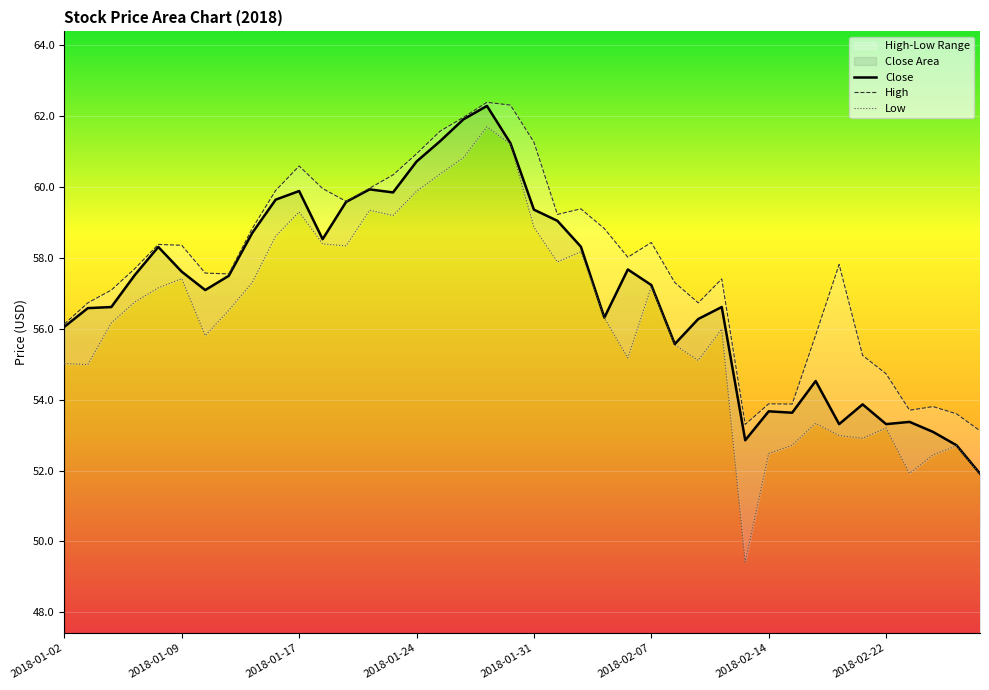

What is the difference between the maximum and minimum values in the Low series?

12.3